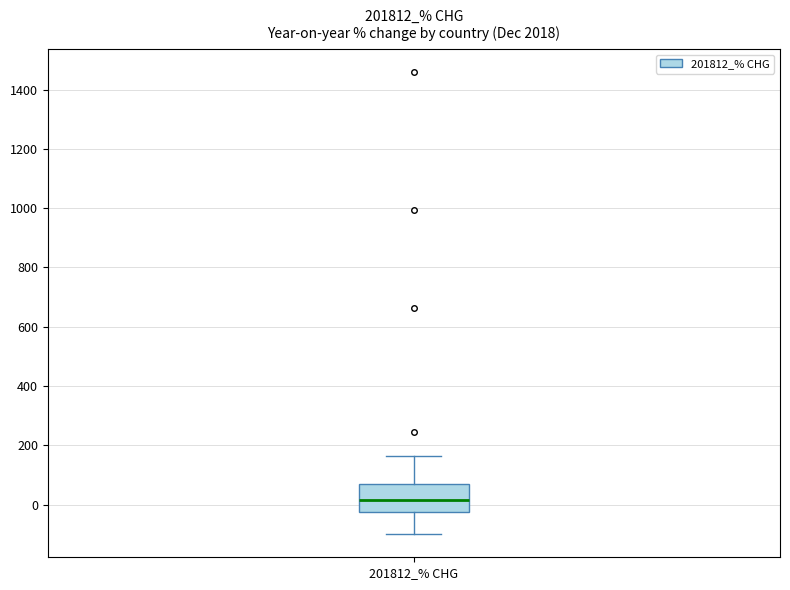

Where is the lower edge of the box for 201812_% CHG on the y-axis? The values are not printed on the chart, so give them approximately, as read against the axis.

-20